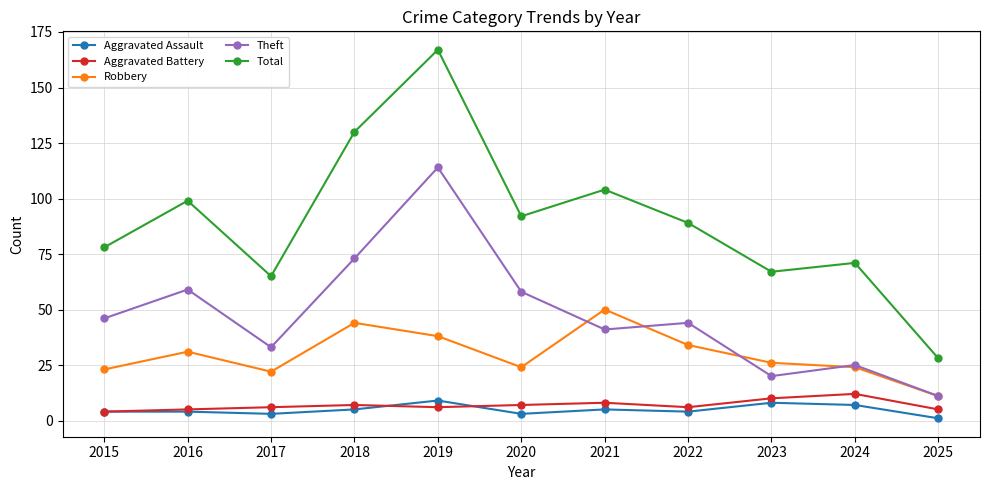

The Robbery series shows 6 at 2017. True or false?

False